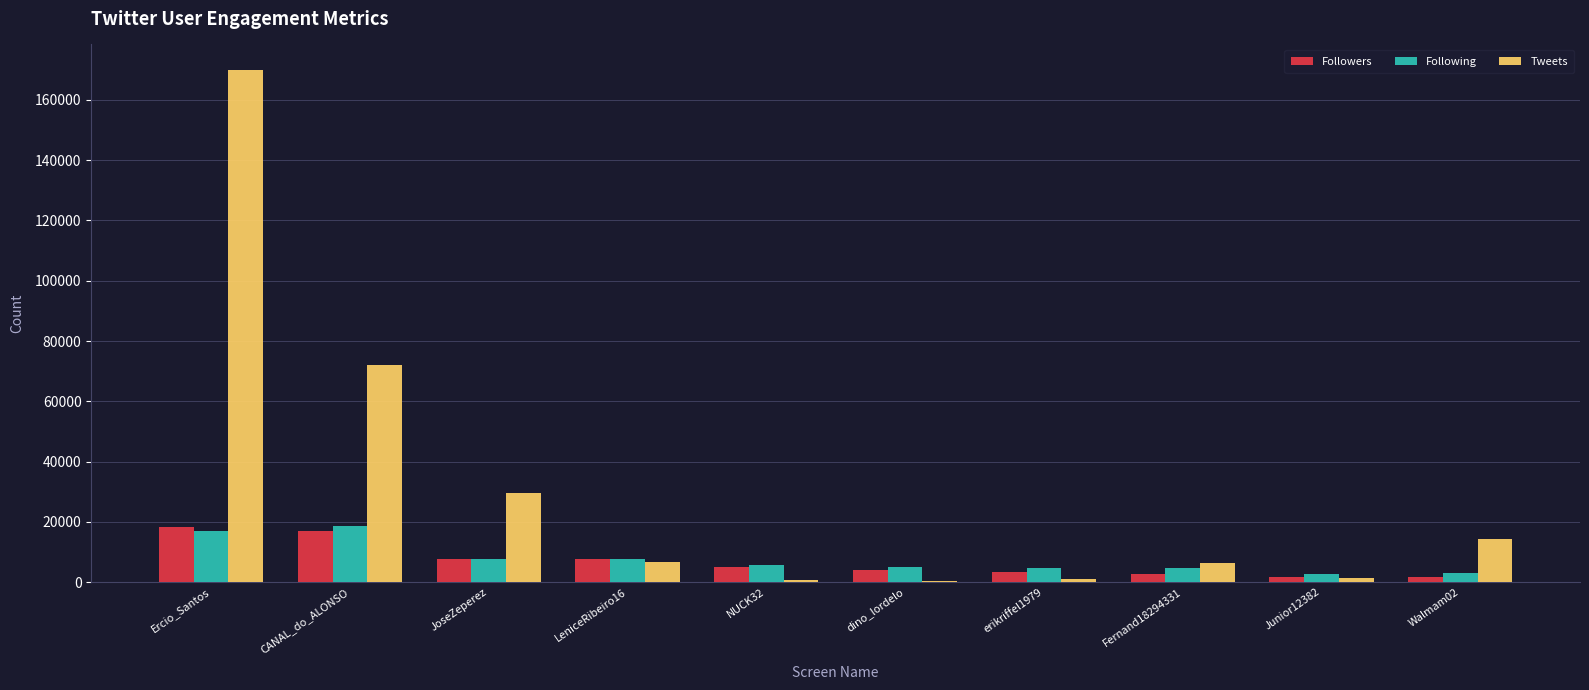

At which category does the chart reach its peak across all series?

Ercio_Santos